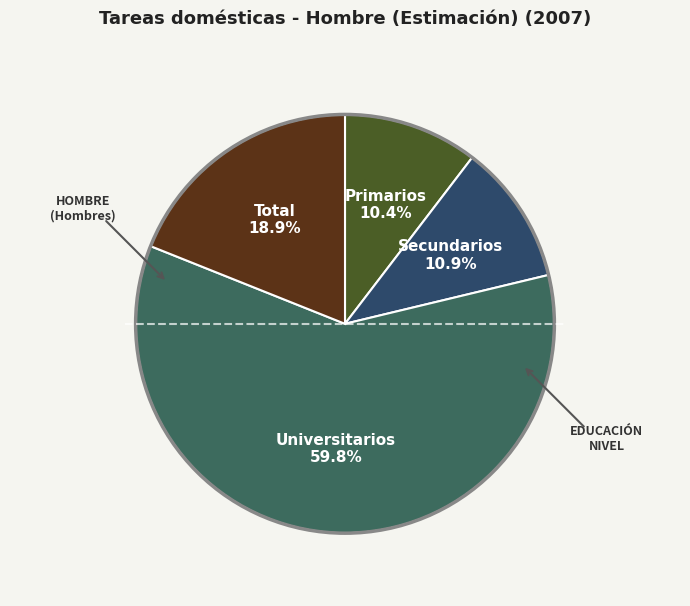

Which category has the biggest portion of the pie?

Universitarios